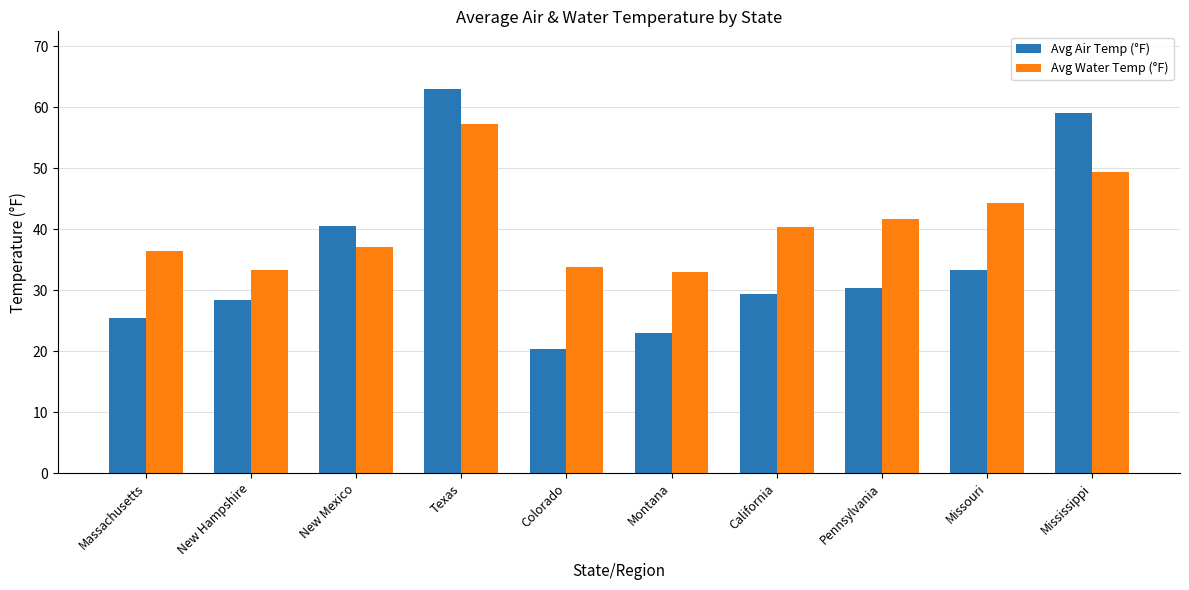

Which series changed the most between New Hampshire and Pennsylvania?

Avg Water Temp (°F)